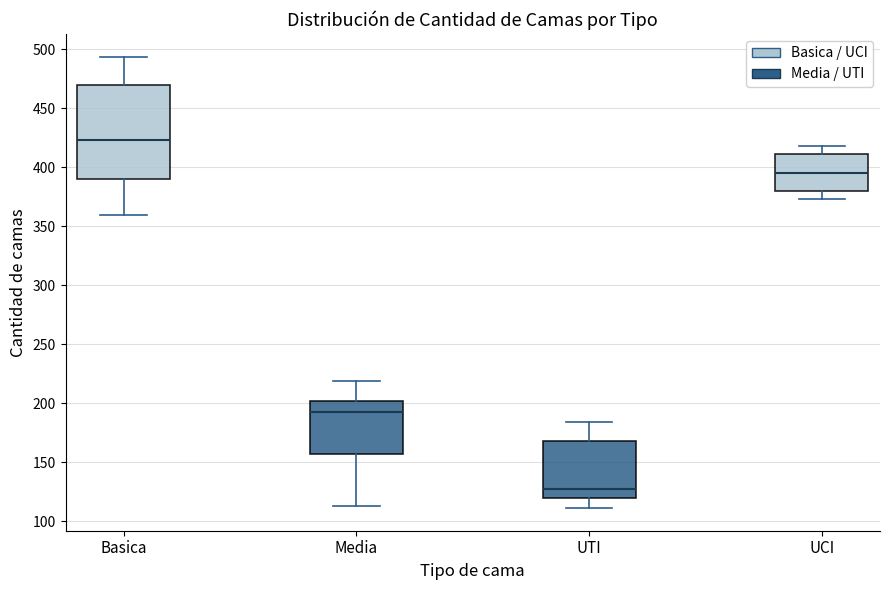

Comparing the boxes themselves (not the whiskers), which one is the tallest?

Basica